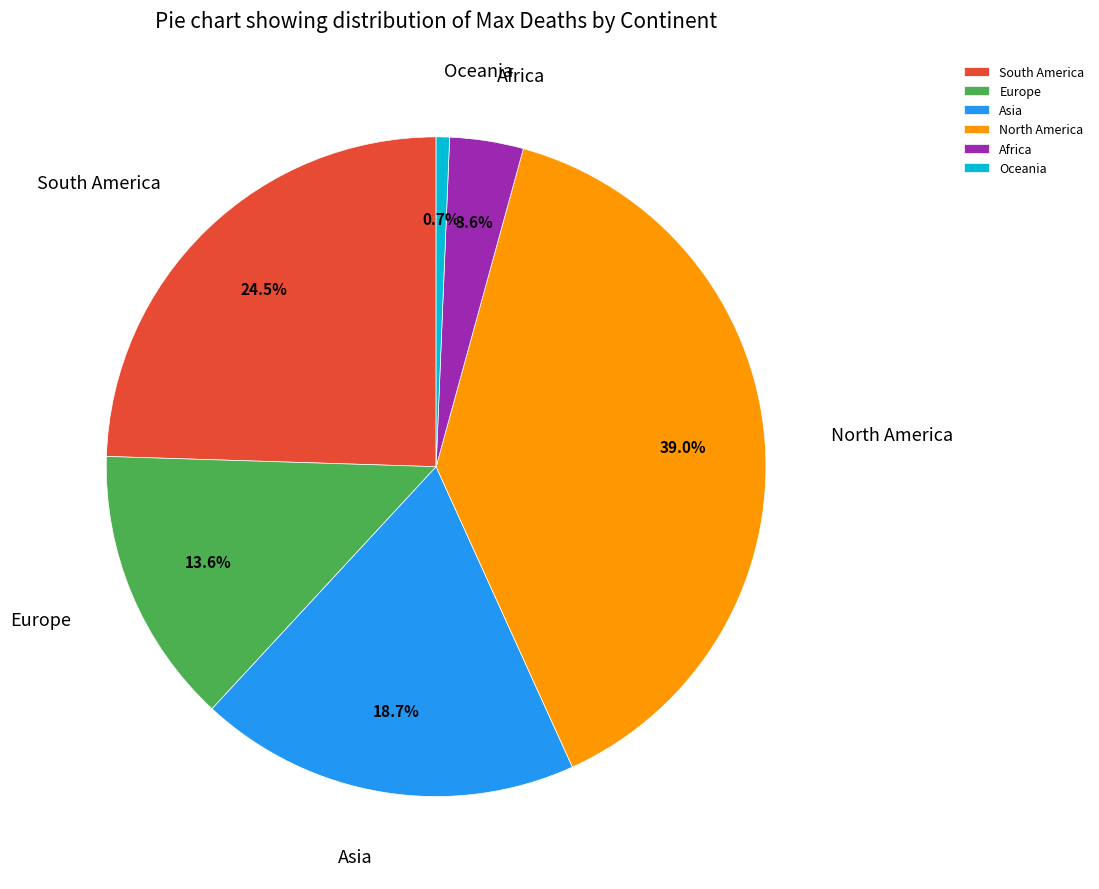

Combined, do Asia and North America account for over 50%?

Yes